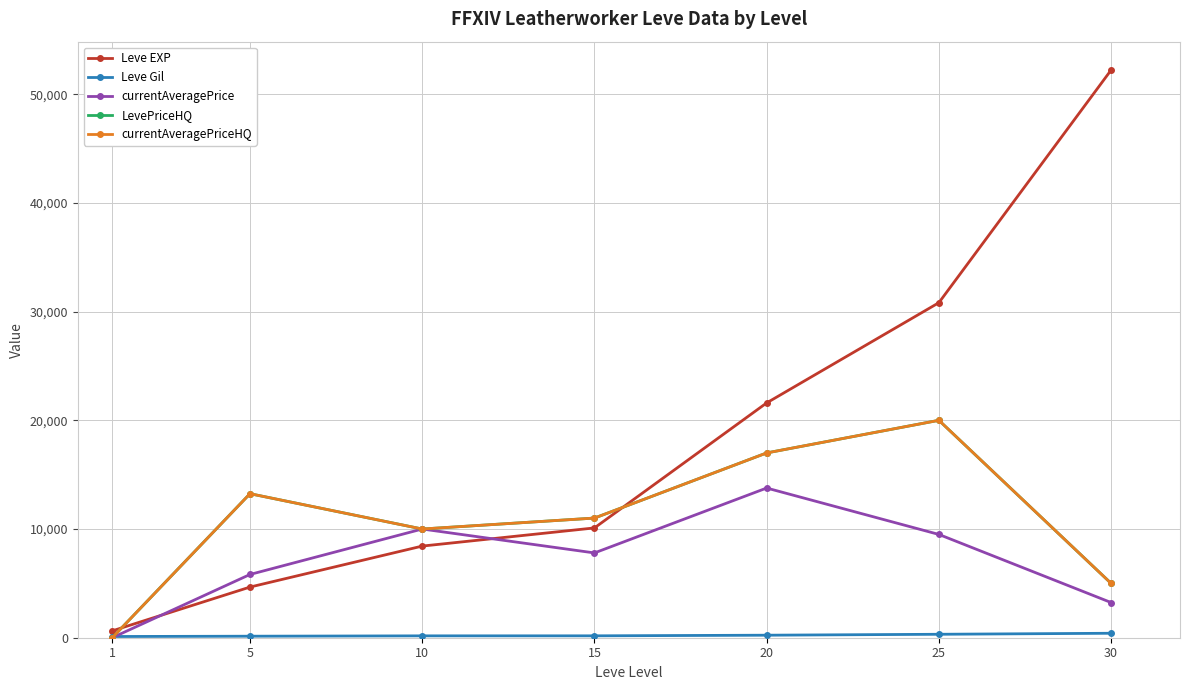

At which label is Leve EXP closest to 26425?

25